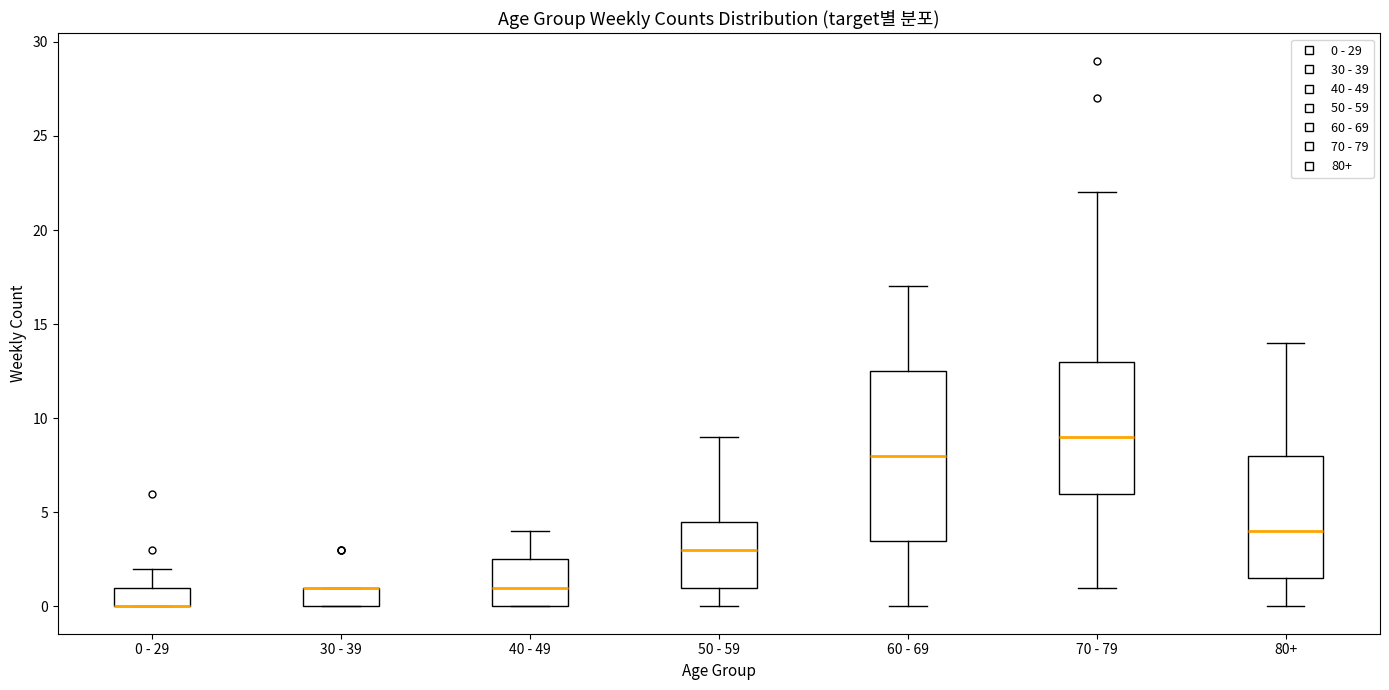

Where does the median line of the box for 70 - 79 sit on the y-axis? The values are not printed on the chart, so give them approximately, as read against the axis.

9.0